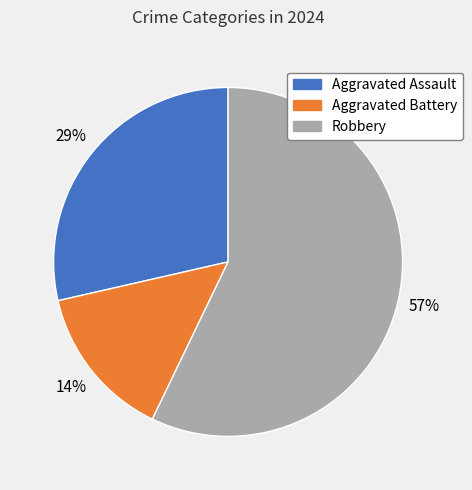

Do Aggravated Battery and Robbery together represent more than half of the pie?

Yes